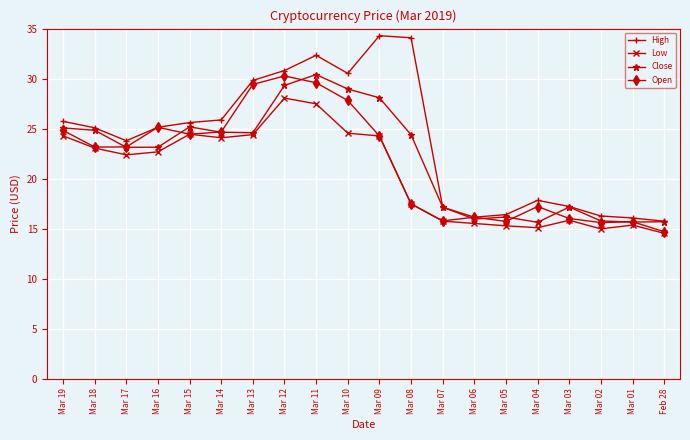

Between Mar 15 and Mar 02, which series saw the biggest shift?

Low